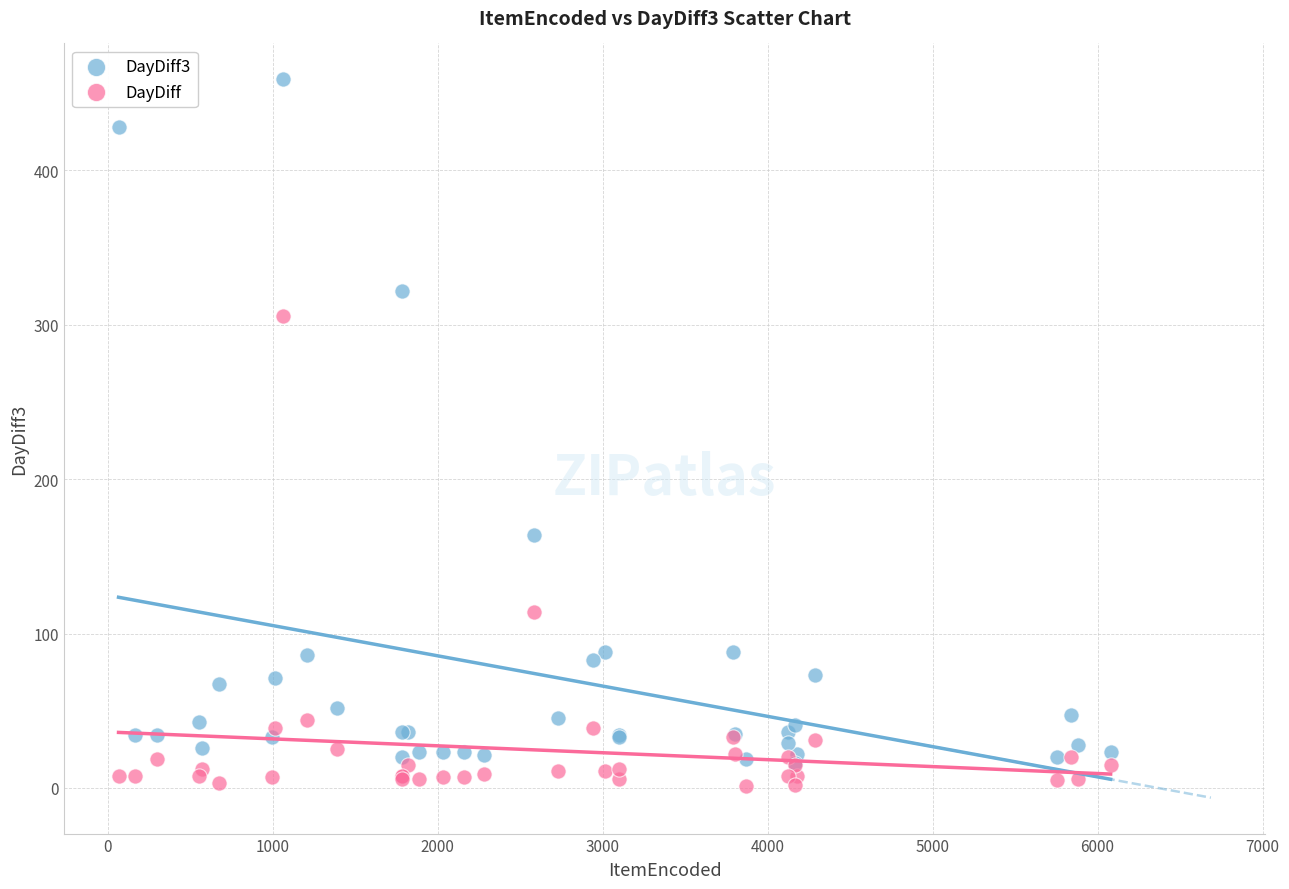

What are all the series names shown in the legend?

DayDiff3, DayDiff